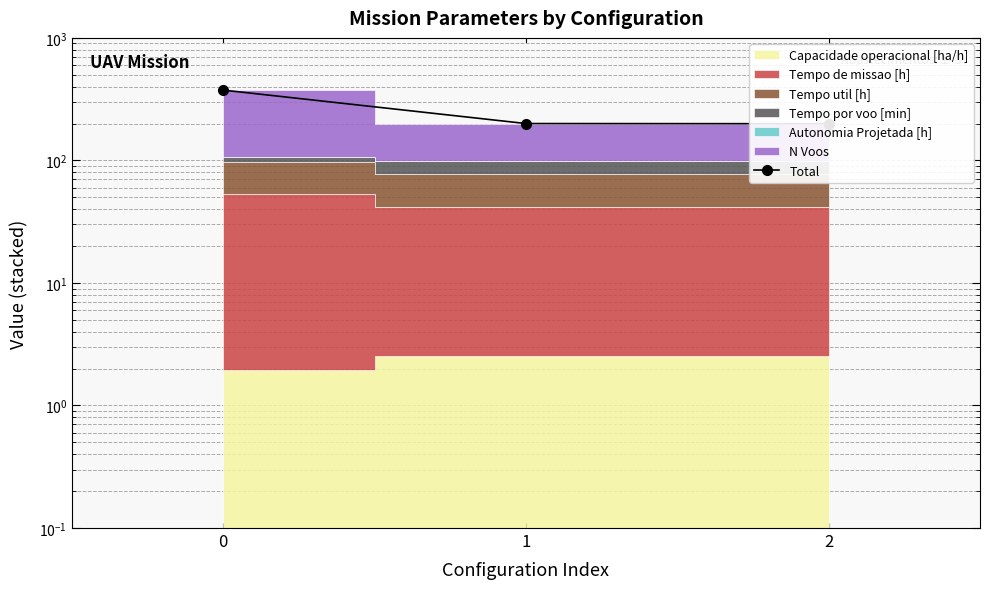

What is the value of the 2nd point from the left?

199.9